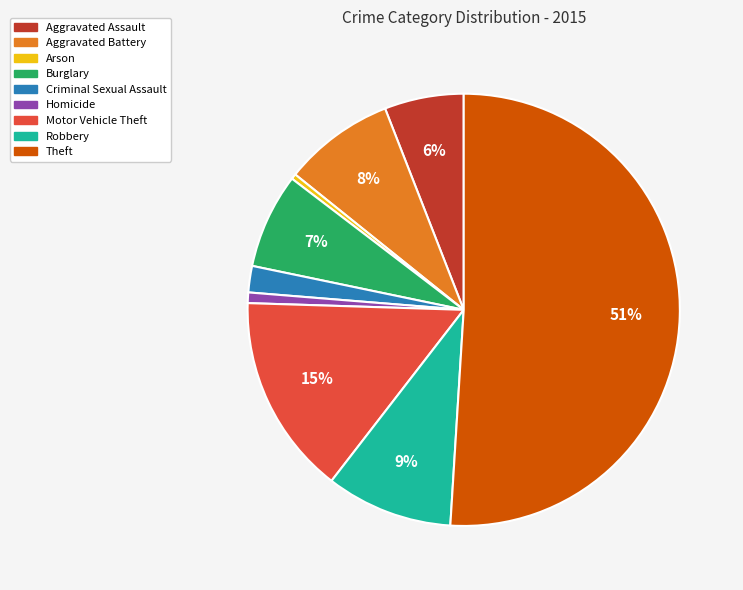

Does Motor Vehicle Theft represent more than half of the total?

No